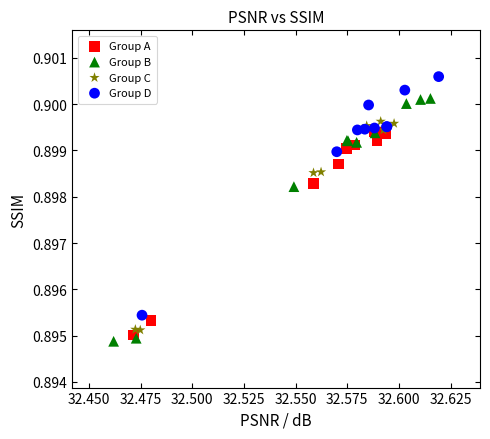

Which series has the largest Y range (max minus min)?

Group B